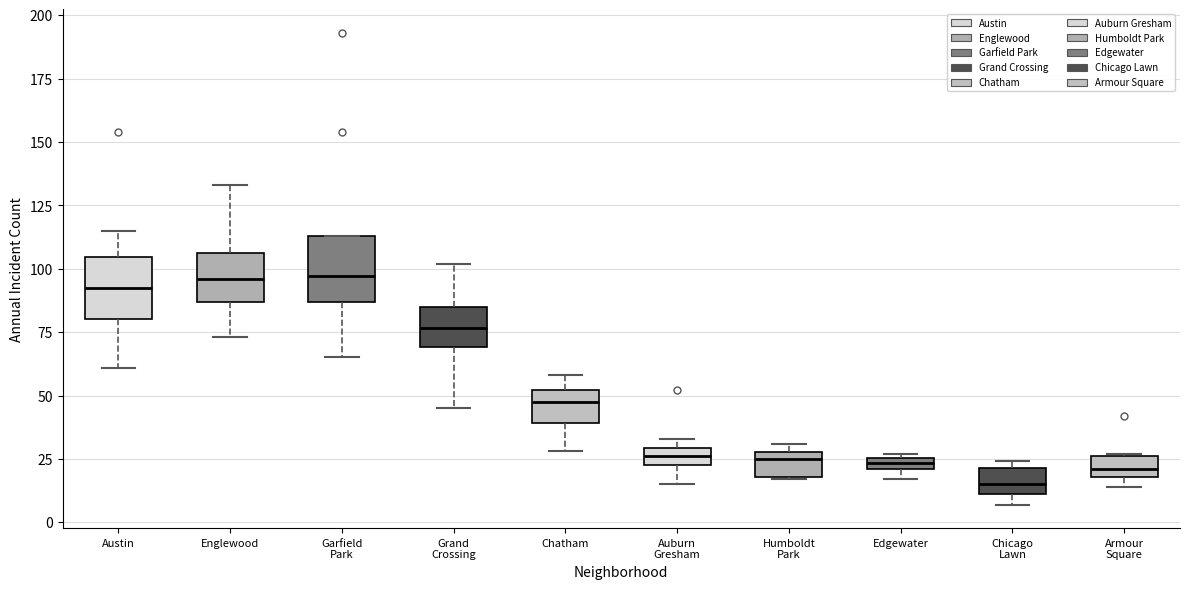

Where is the upper edge of the box for Chatham on the y-axis? The values are not printed on the chart, so give them approximately, as read against the axis.

50